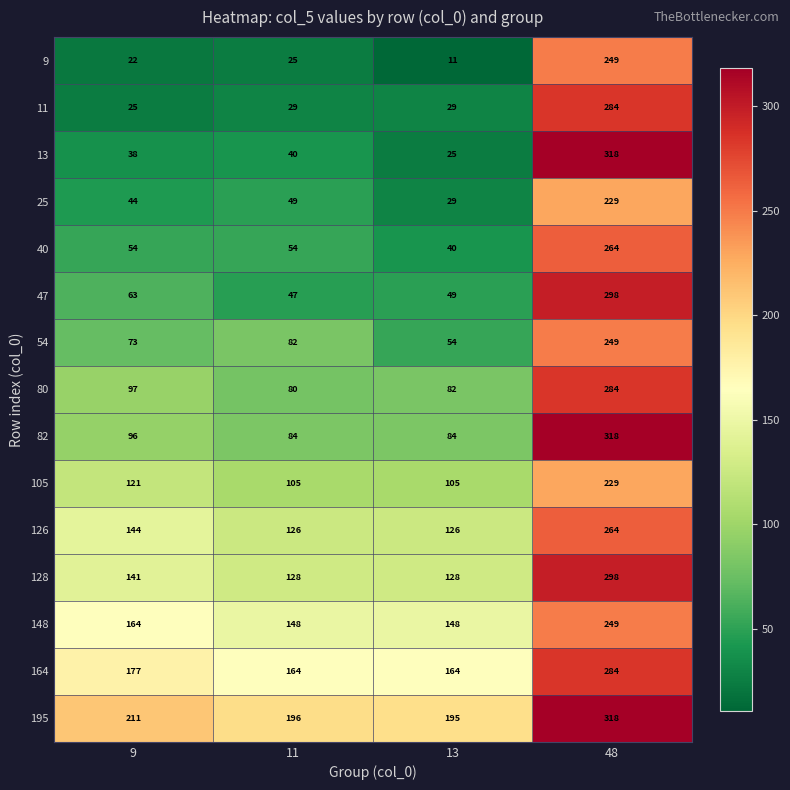

Where is 164 nearest to the value 224?

9